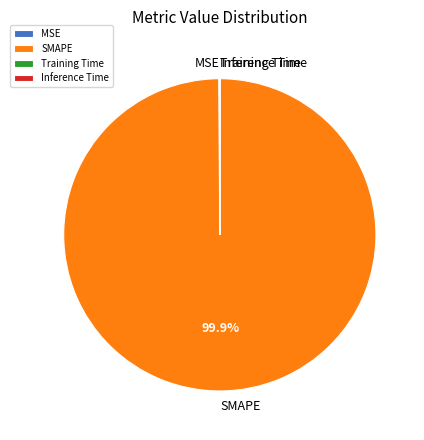

How much of the chart is everything except SMAPE?

0.1%